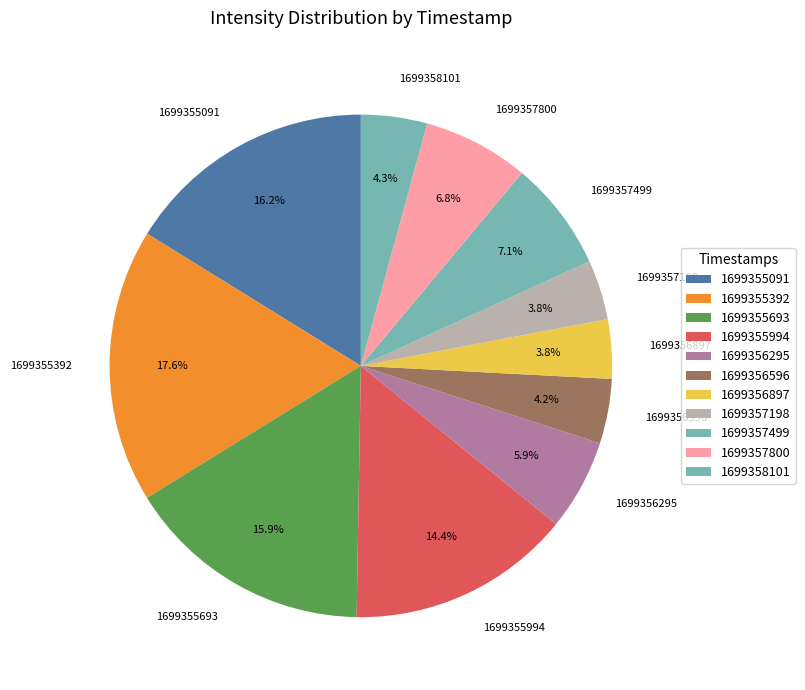

The 1699355693 slice represents 4% of the pie. True or false?

False